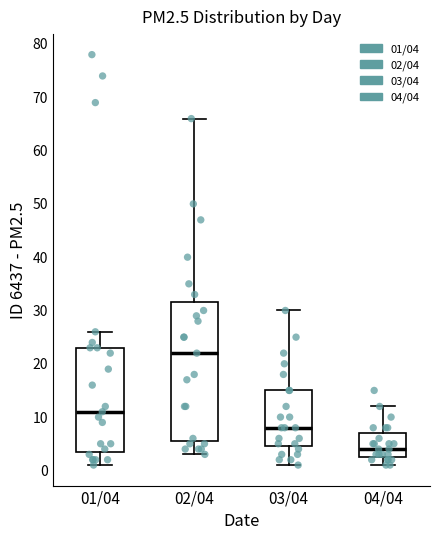

Where does the lower whisker of the box for 02/04 end on the y-axis? The values are not printed on the chart, so give them approximately, as read against the axis.

3